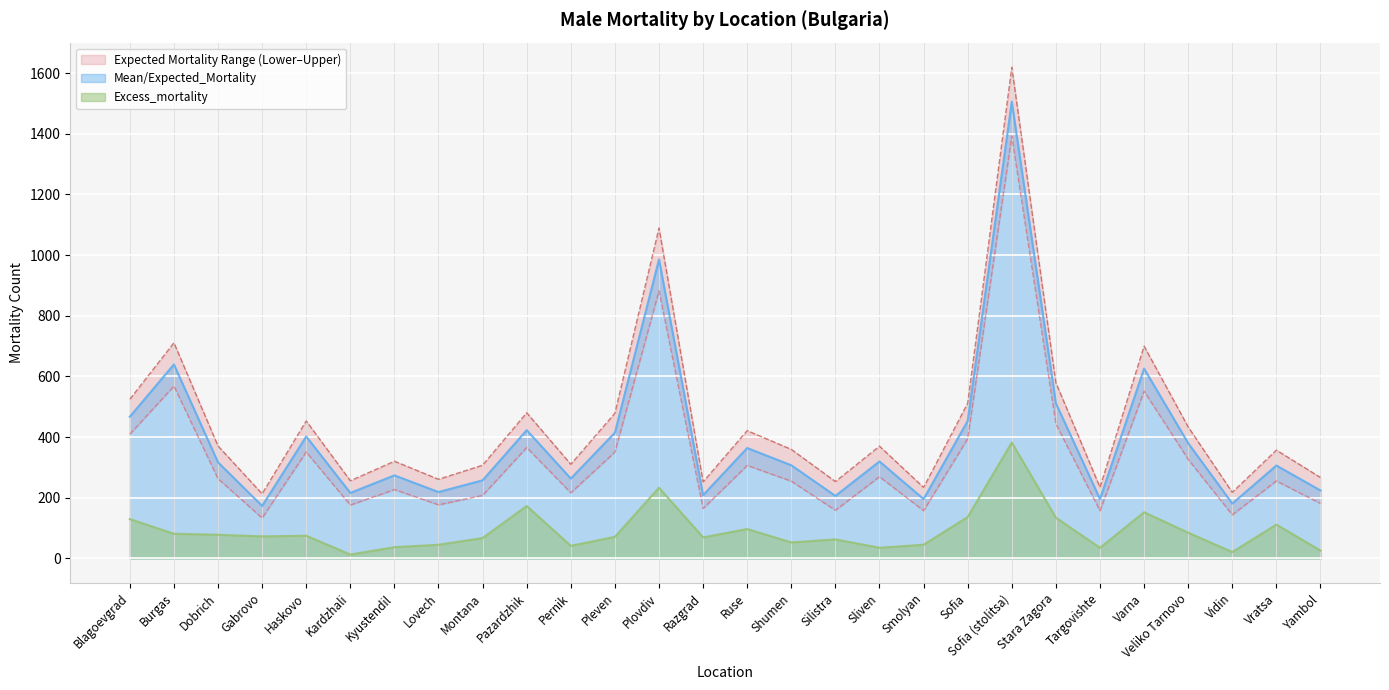

What is the average value of the Excess_mortality series?

91.6